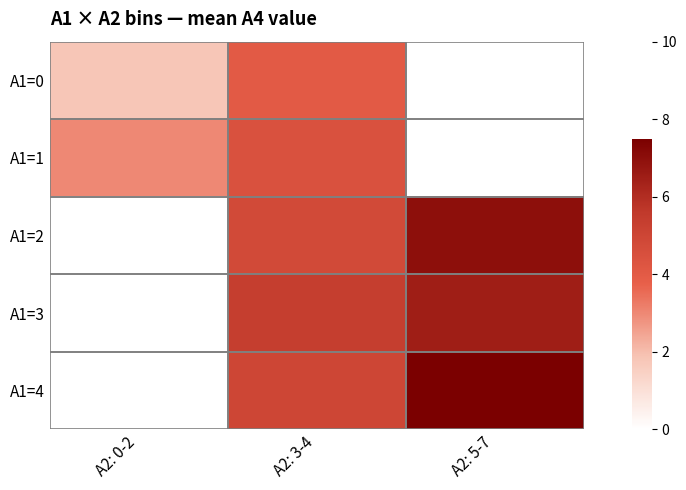

What is the total value across all series at A2: 3-4?

23.6